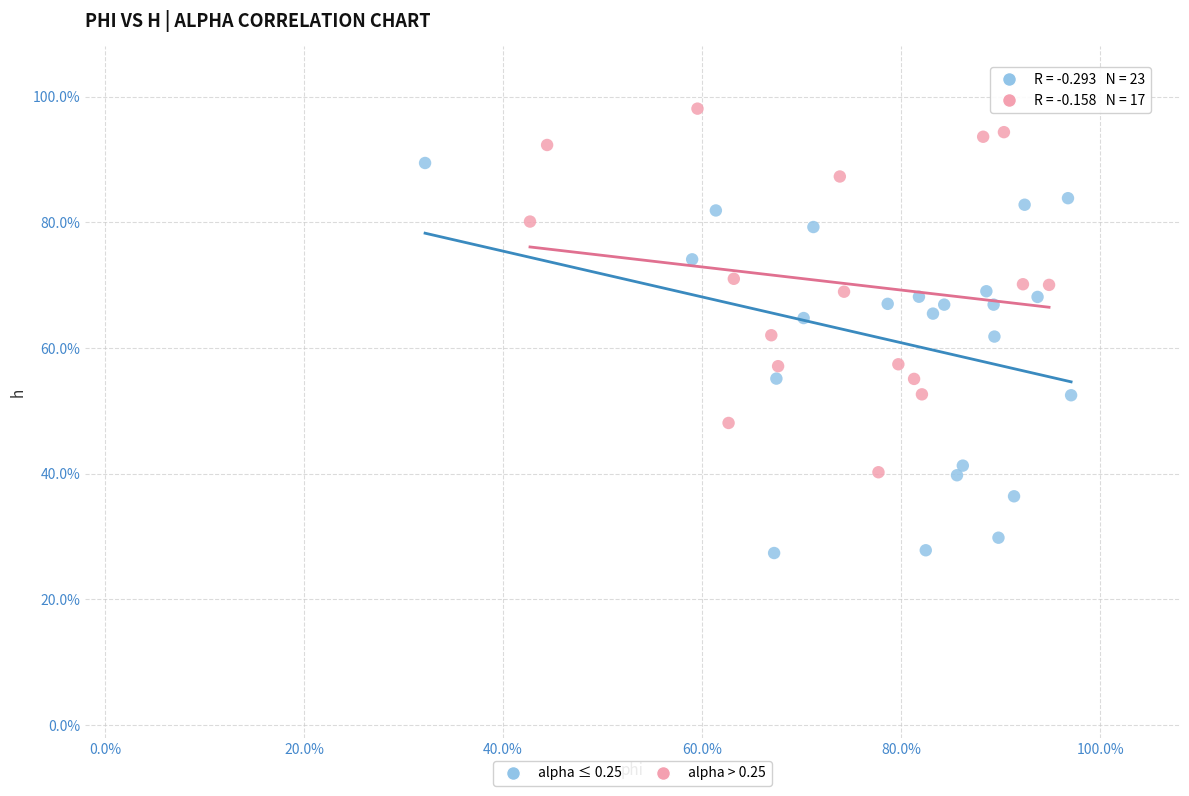

What are all the series names shown in the legend?

alpha ≤ 0.25, alpha > 0.25